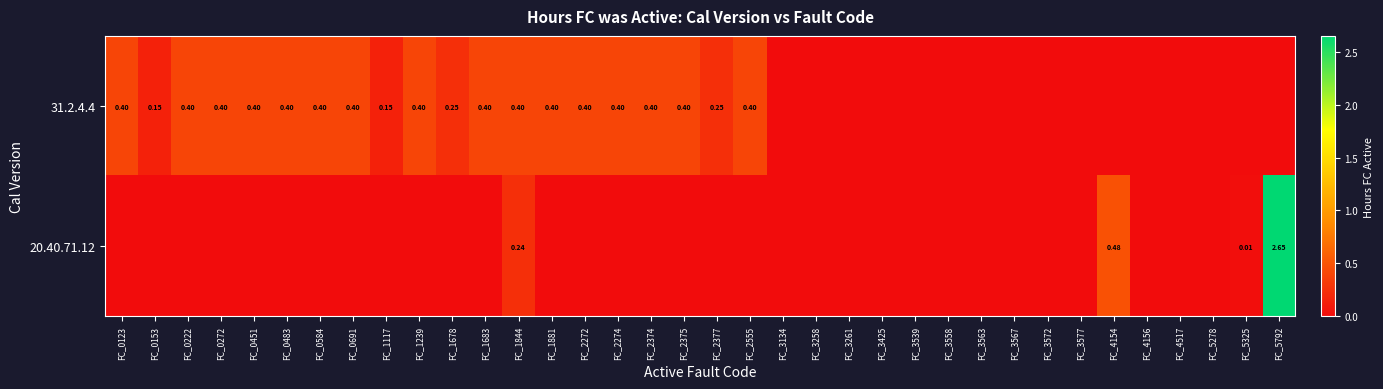

List the series in order of their overall mean, highest first.

31.2.4.4, 20.40.71.12